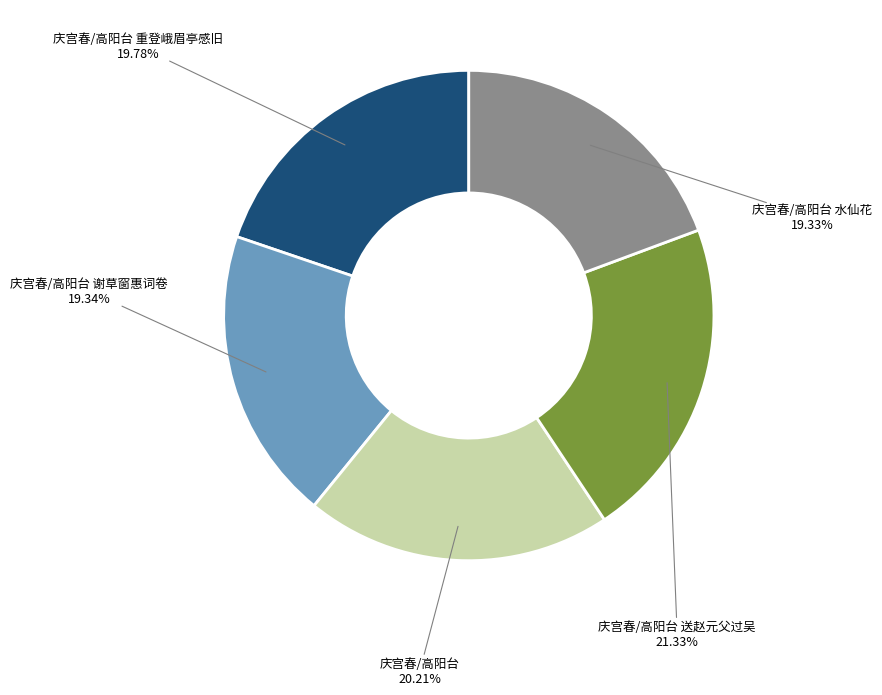

What is the ratio of the value at 庆宫春/高阳台 谢草窗惠词卷 to the value at 庆宫春/高阳台 送赵元父过吴?

0.9